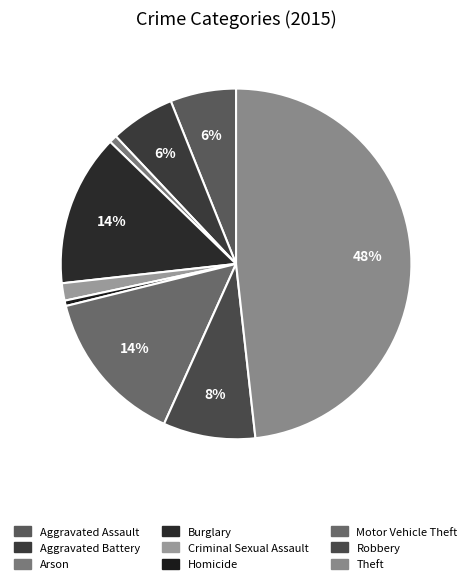

What is the total percentage of Robbery and Burglary?

22.5%